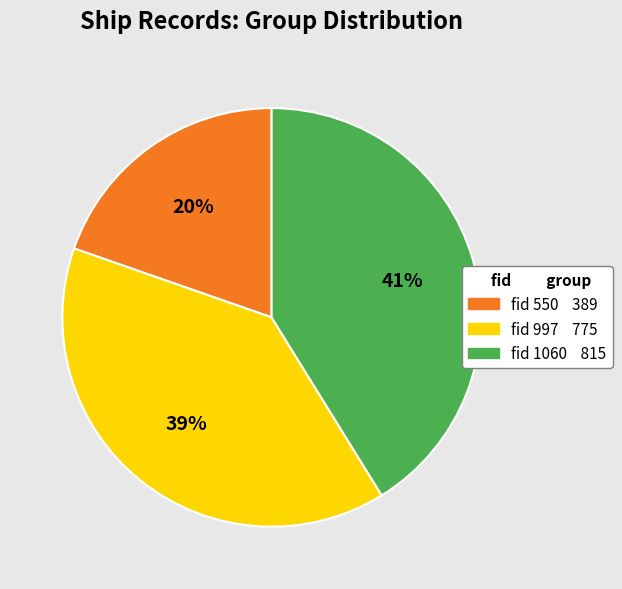

How many segments does this pie chart have?

3